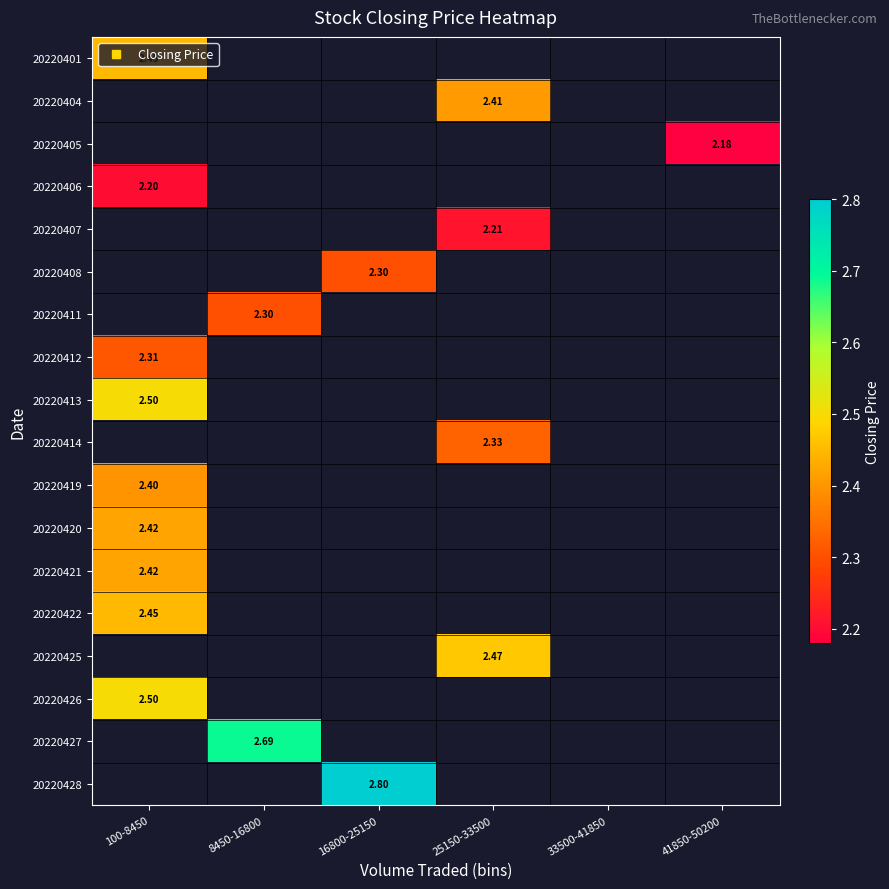

Which category has the highest value in the 20220419 series?

100-8450